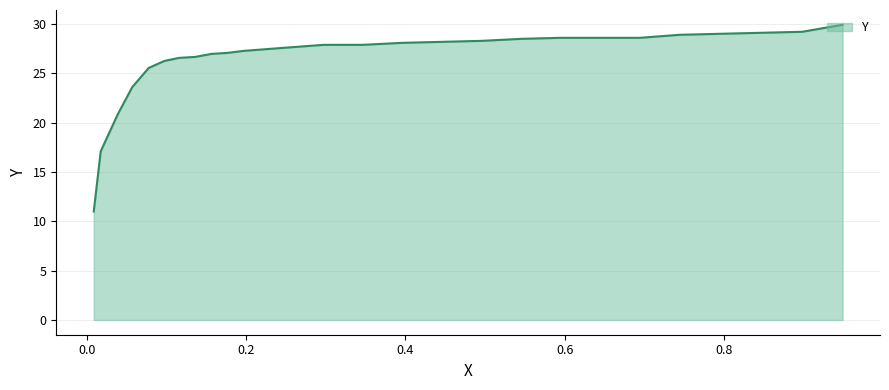

Reading left to right, what are all the values shown in this chart?

0.9494=29.9	0.8987=29.2	0.8466=29.1	0.7446=28.9	0.6948=28.6	0.6466=28.6	0.596=28.6	0.5462=28.5	0.4964=28.3	0.4465=28.2	0.396=28.1	0.3461=27.9	0.2971=27.9	0.2465=27.6	0.1967=27.3	0.1762=27.1	0.1564=27.0	0.1358=26.7	0.1153=26.6	0.0971=26.3	0.0773=25.6	0.0567=23.6	0.0385=20.9	0.017=17.1	0.0082=11.0